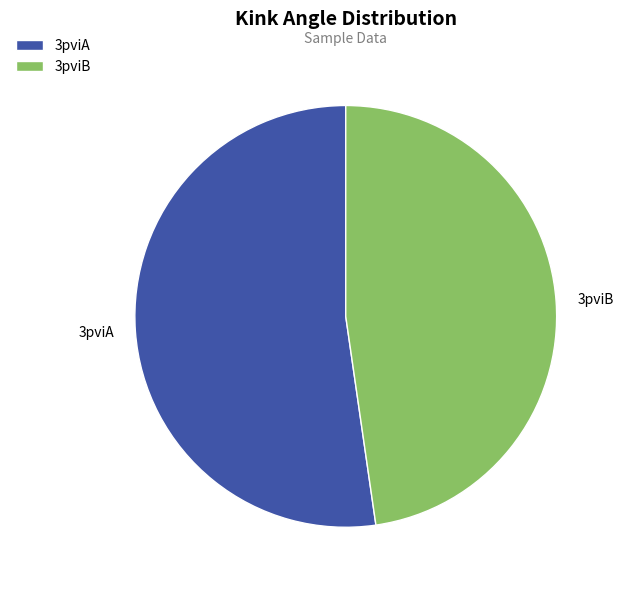

Which slice is the smallest?

3pviB